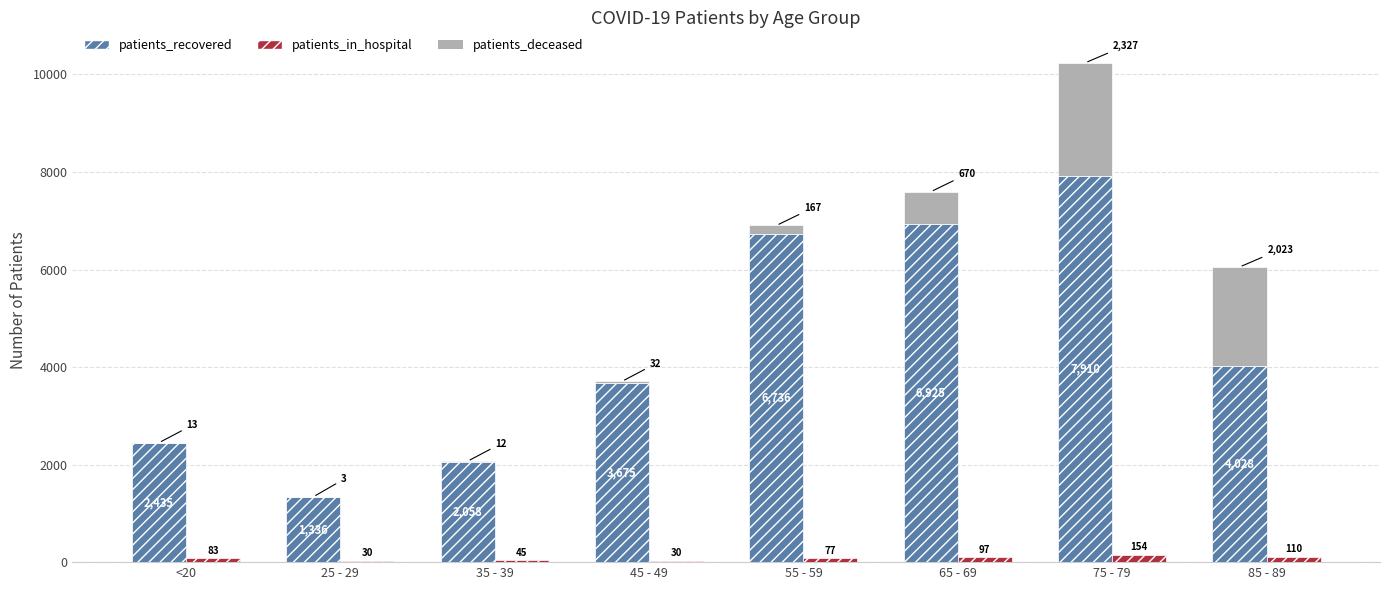

What are all the series names shown in the legend?

patients_recovered, patients_deceased, patients_in_hospital